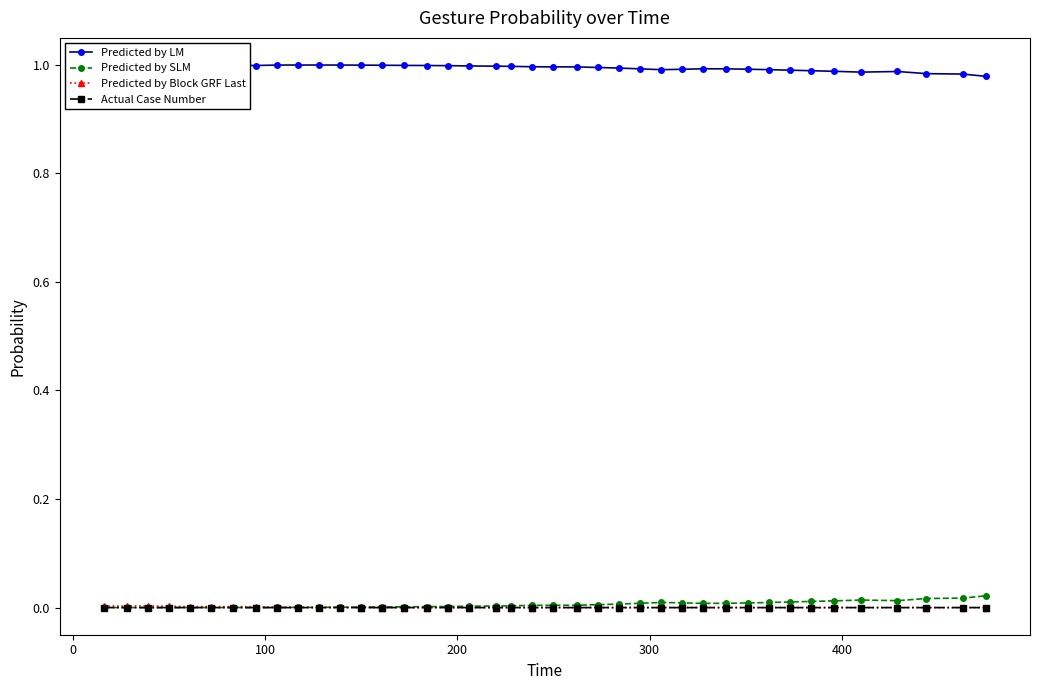

True or false: Predicted by Block GRF Last and Predicted by LM intersect in this chart.

False